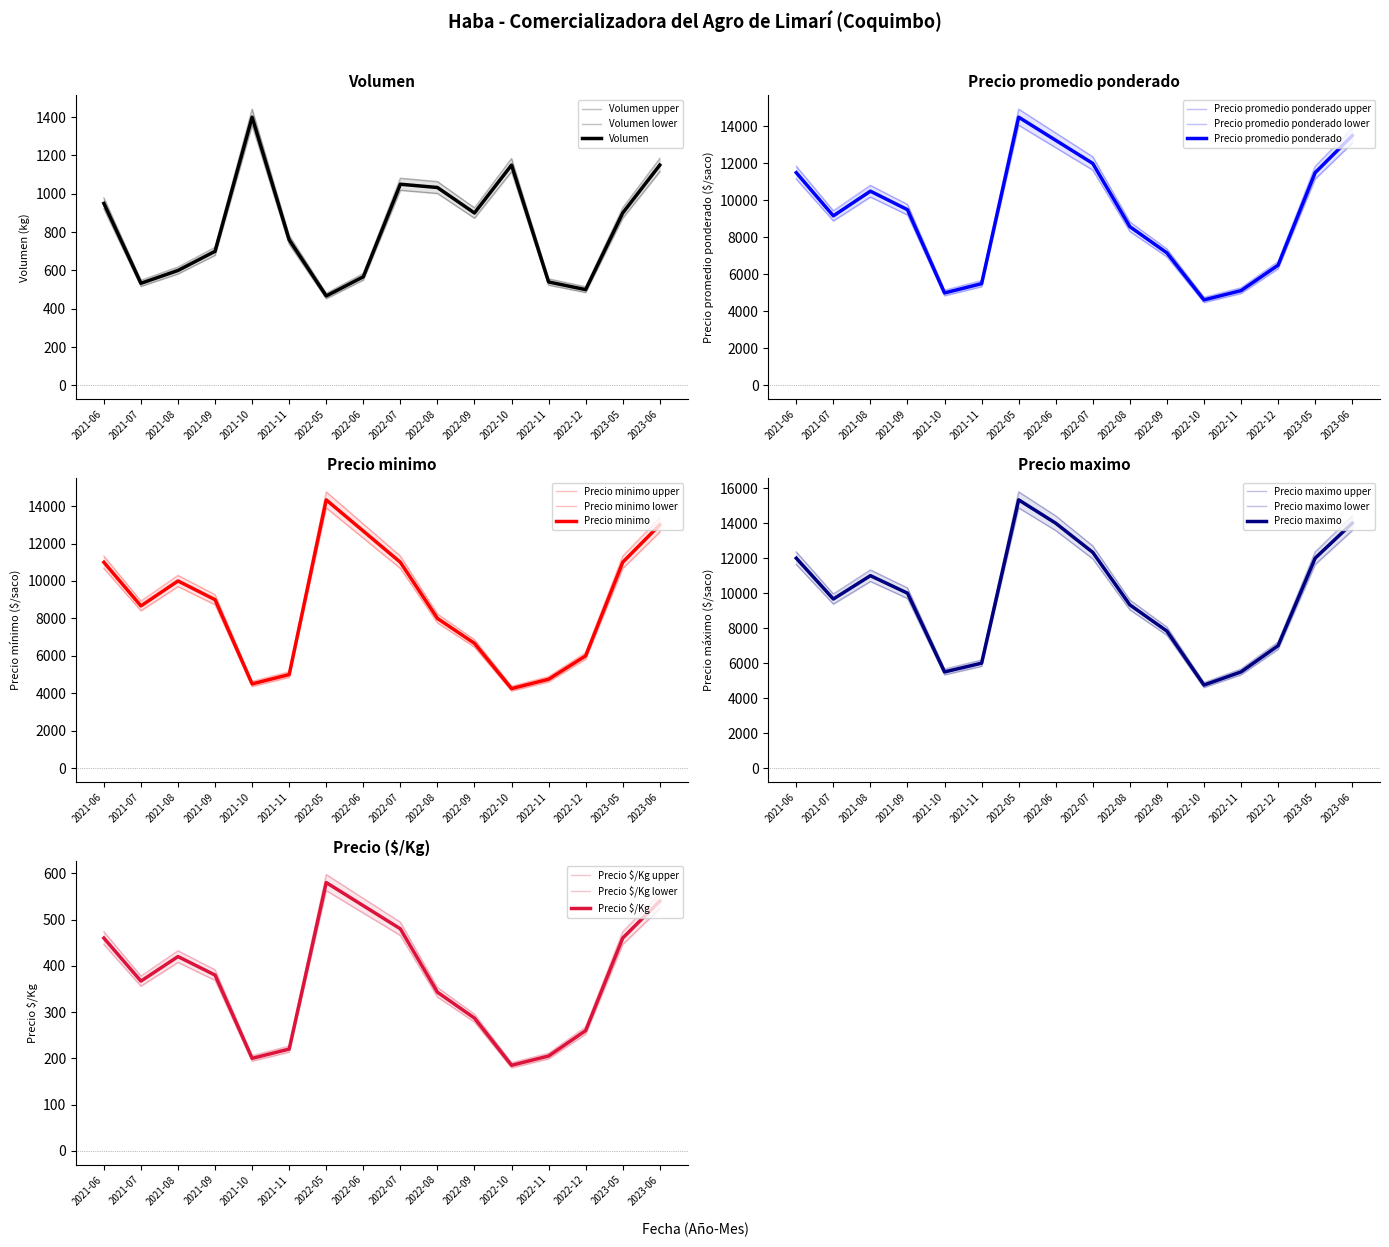

Does the chart display data point markers on the line(s)?

No